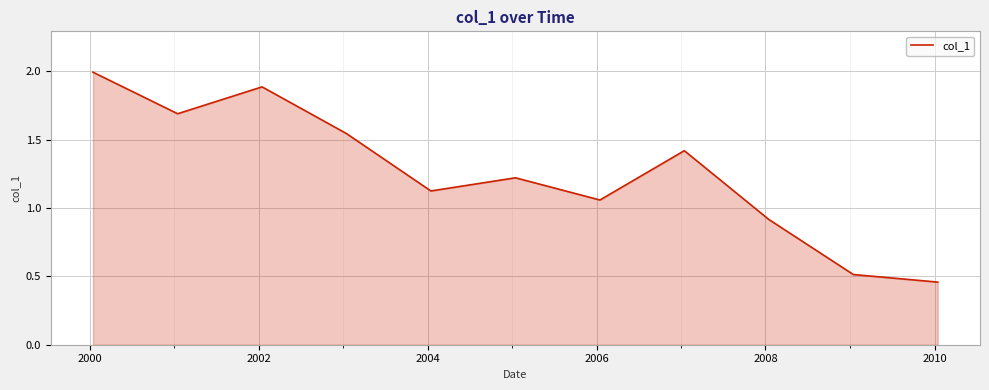

What is the greatest value displayed?

2.0